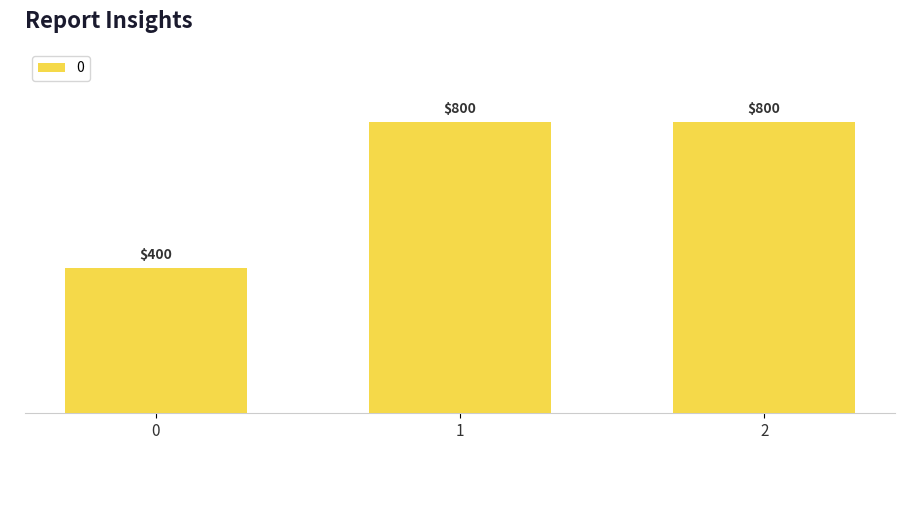

Reading left to right, list all the values displayed in this chart.

0=400	1=800	2=800